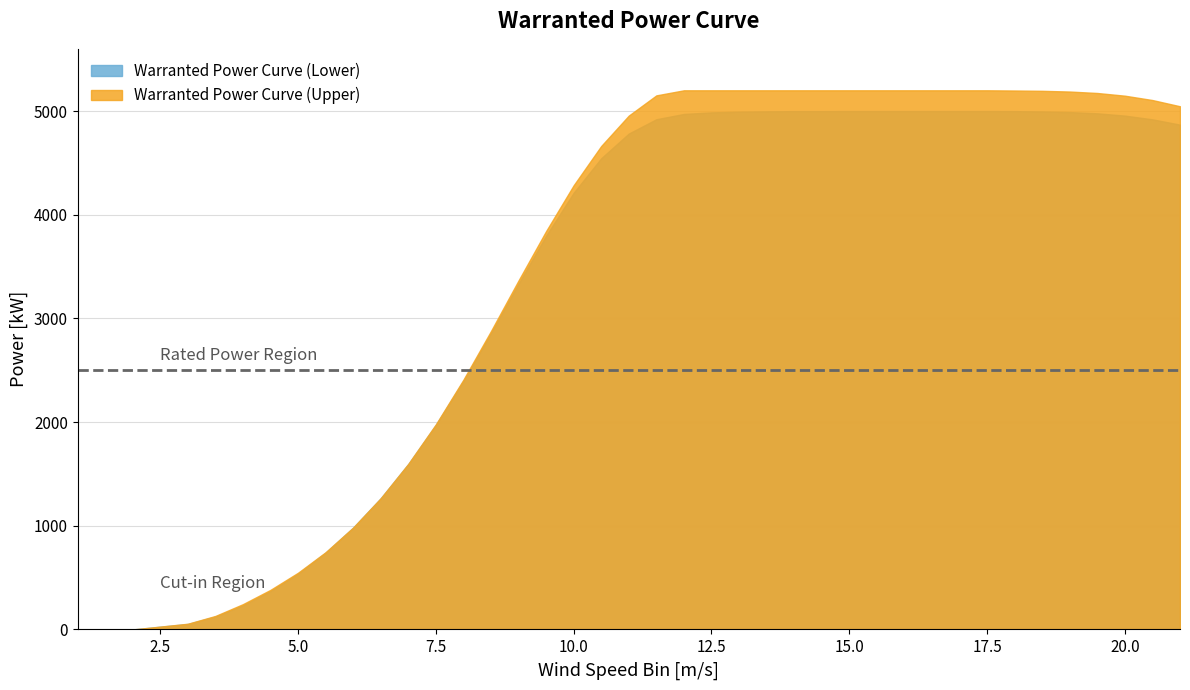

Does the chart have visible grid lines?

Yes